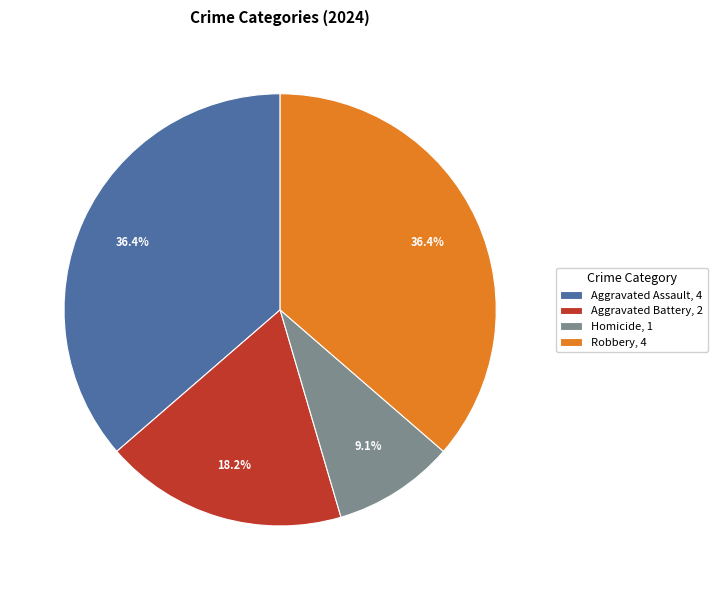

Does Robbery account for over 50% of the chart?

No